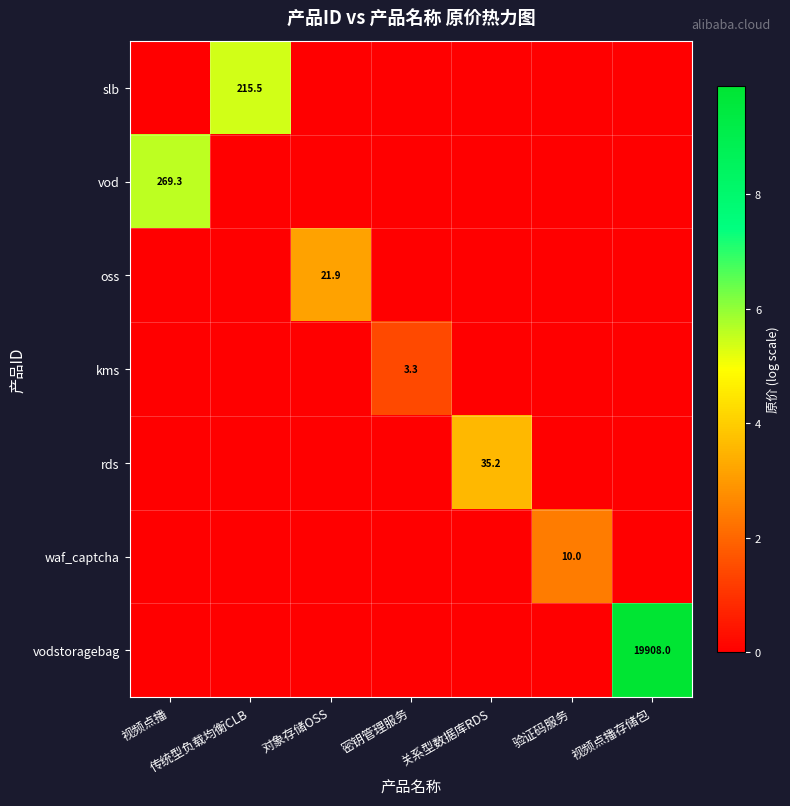

The rds series shows 19.5 at 关系型数据库RDS. True or false?

False